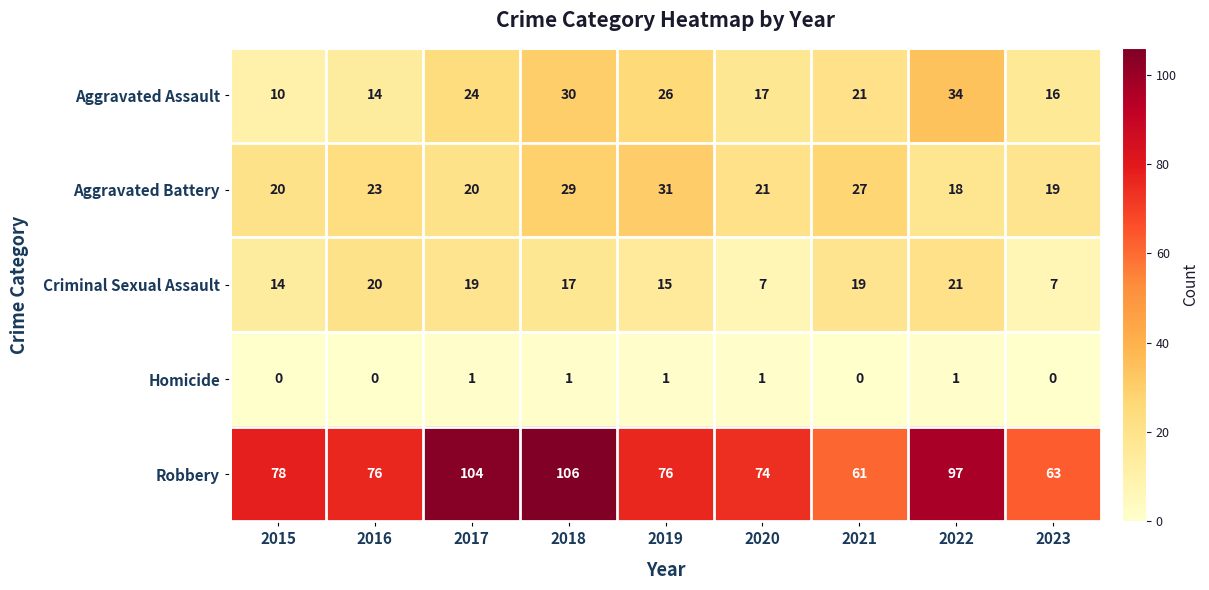

Between 2022 and 2023, which series saw the biggest shift?

Robbery